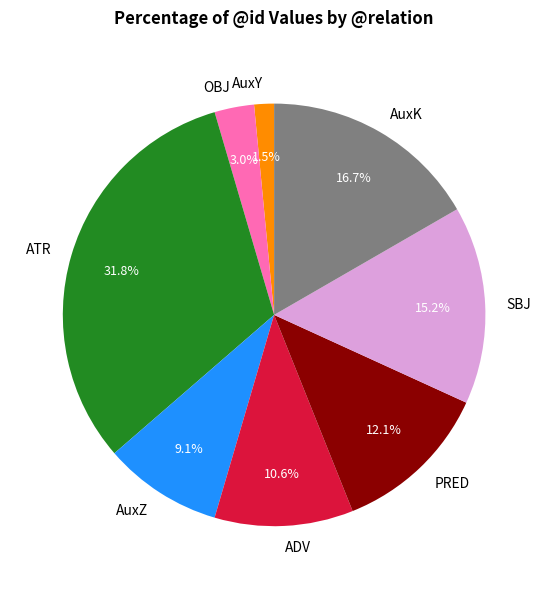

The ATR slice represents 22% of the pie. True or false?

False